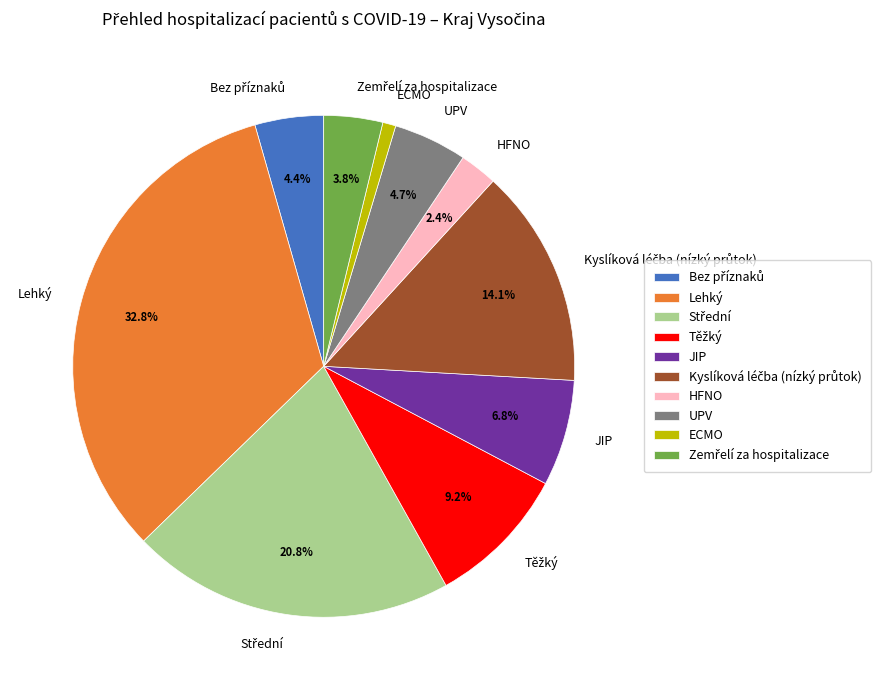

Does ECMO account for over 50% of the chart?

No